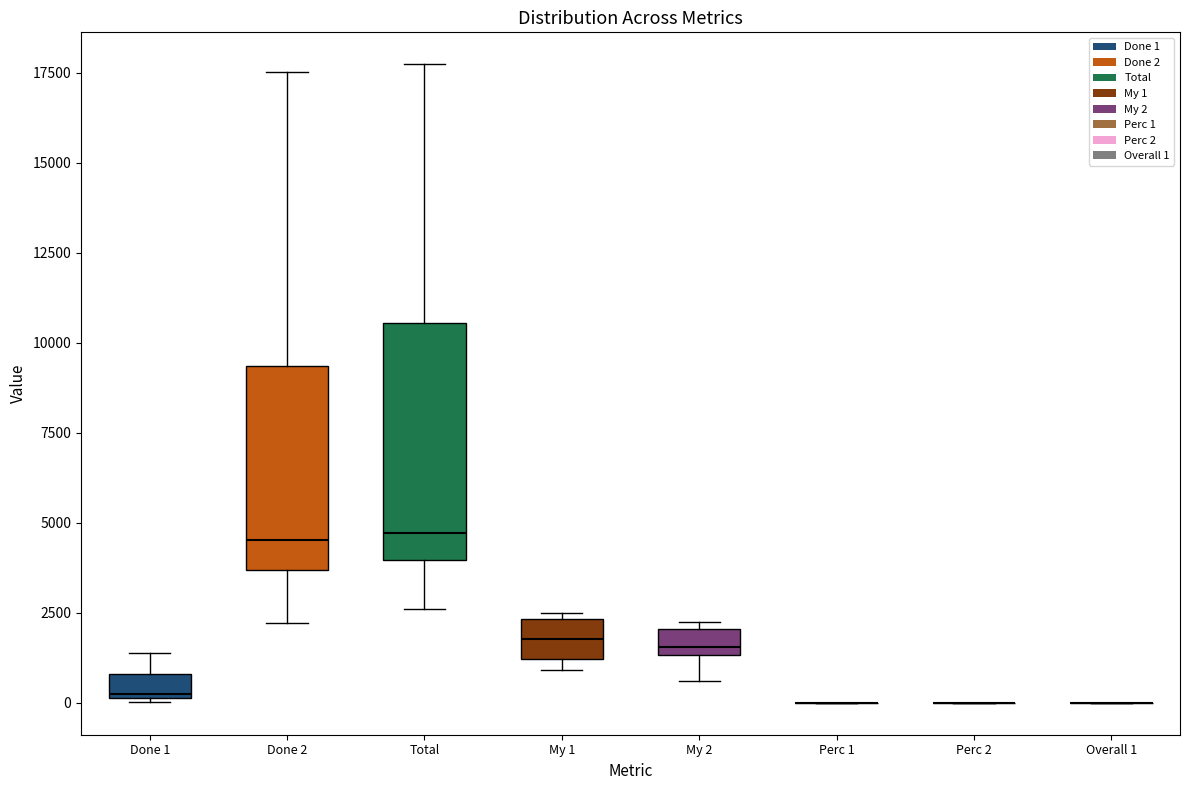

Where is the lower edge of the box for My 2 on the y-axis? The values are not printed on the chart, so give them approximately, as read against the axis.

1500